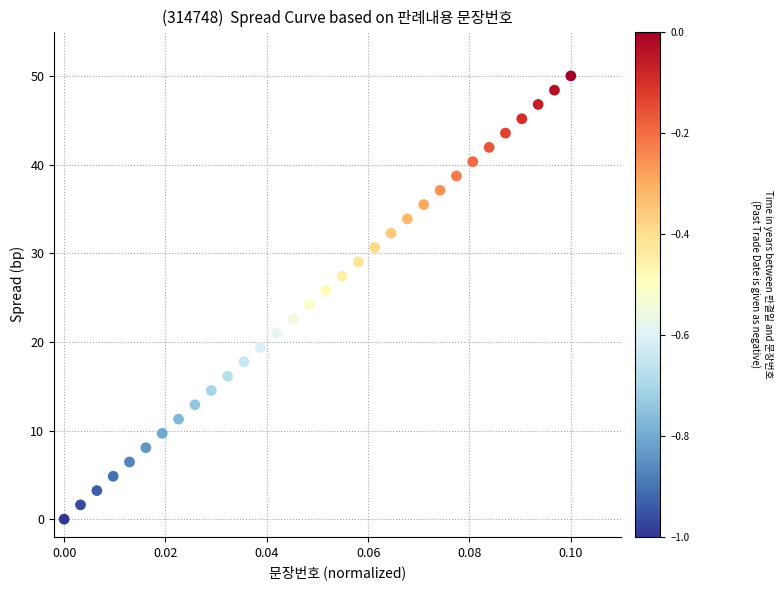

What is the range of Y values (max minus min)?

50.0